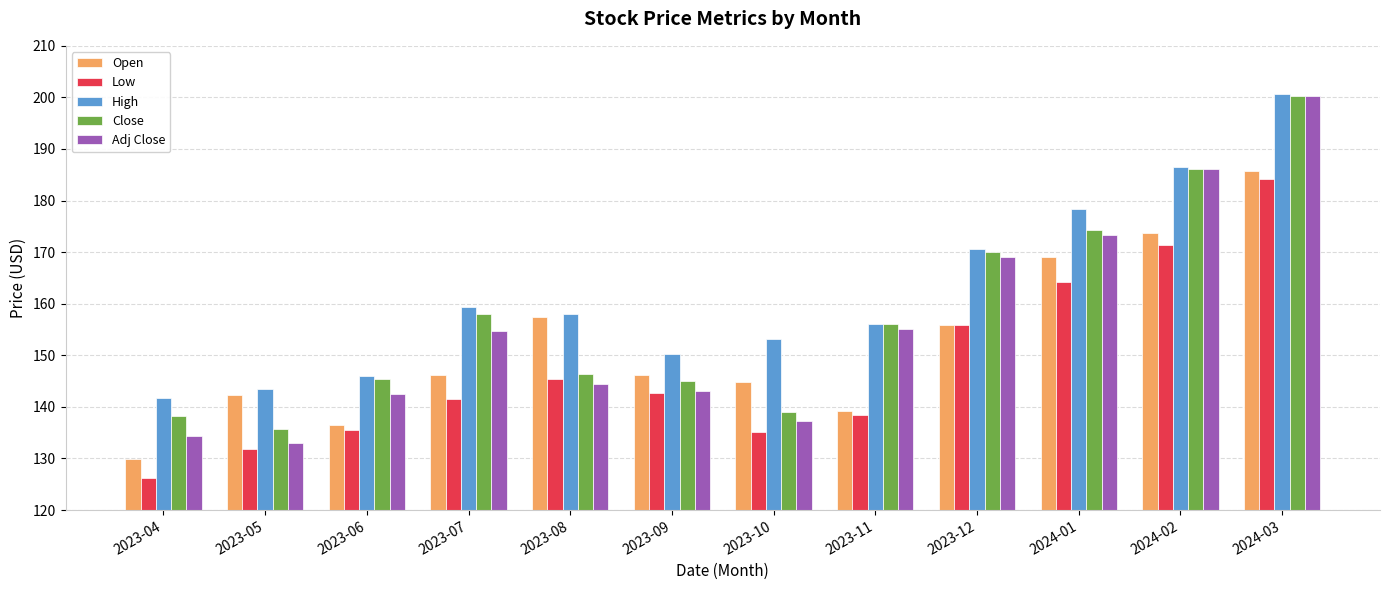

What is the value of the Low bar at the 6th from the left?

142.6